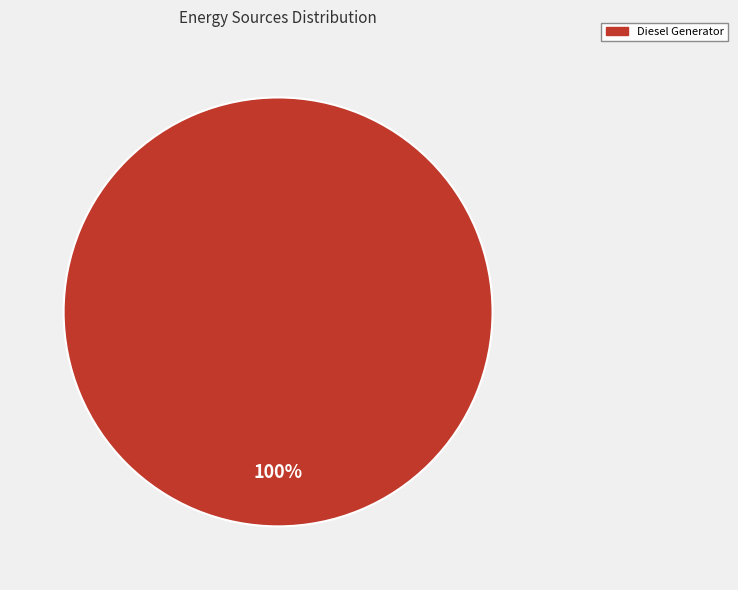

True or false: Diesel Generator accounts for 88% of the total.

False